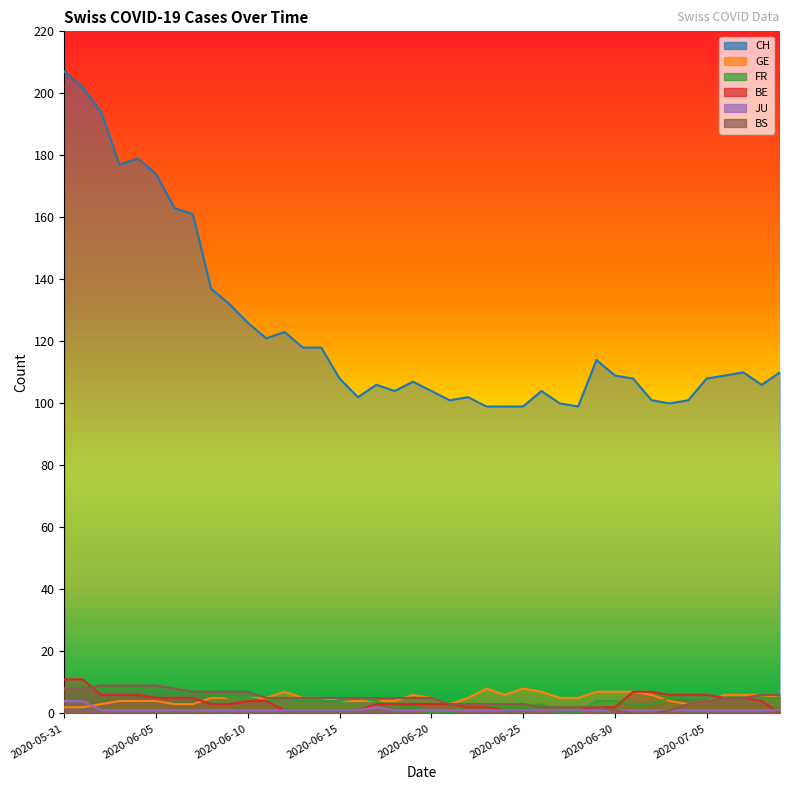

The value of FR at 2020-06-27 is 0. True or false?

True